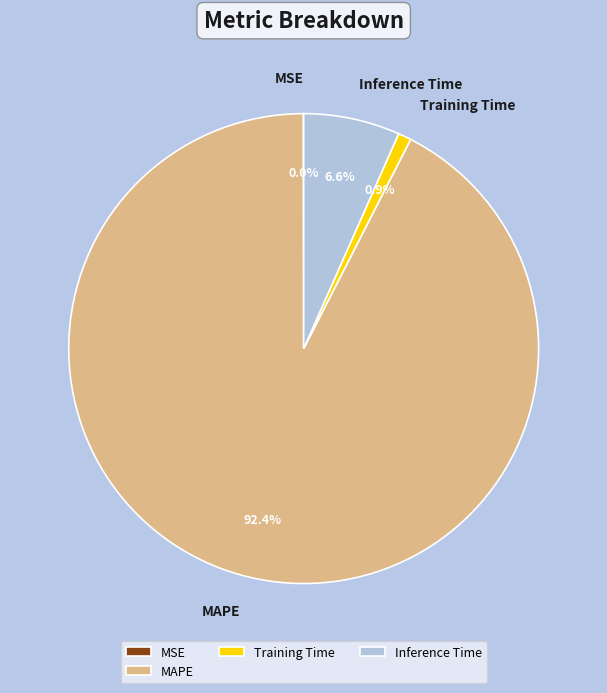

Do Training Time and MAPE together represent more than half of the pie?

Yes